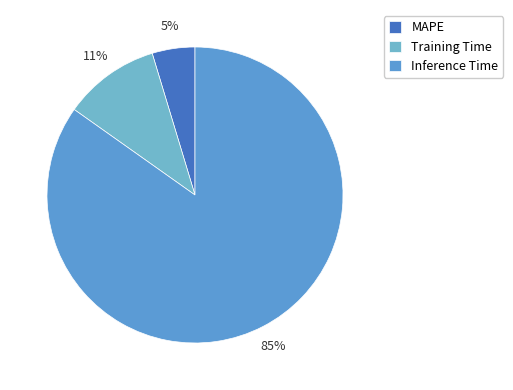

How many slices are in this pie chart?

3